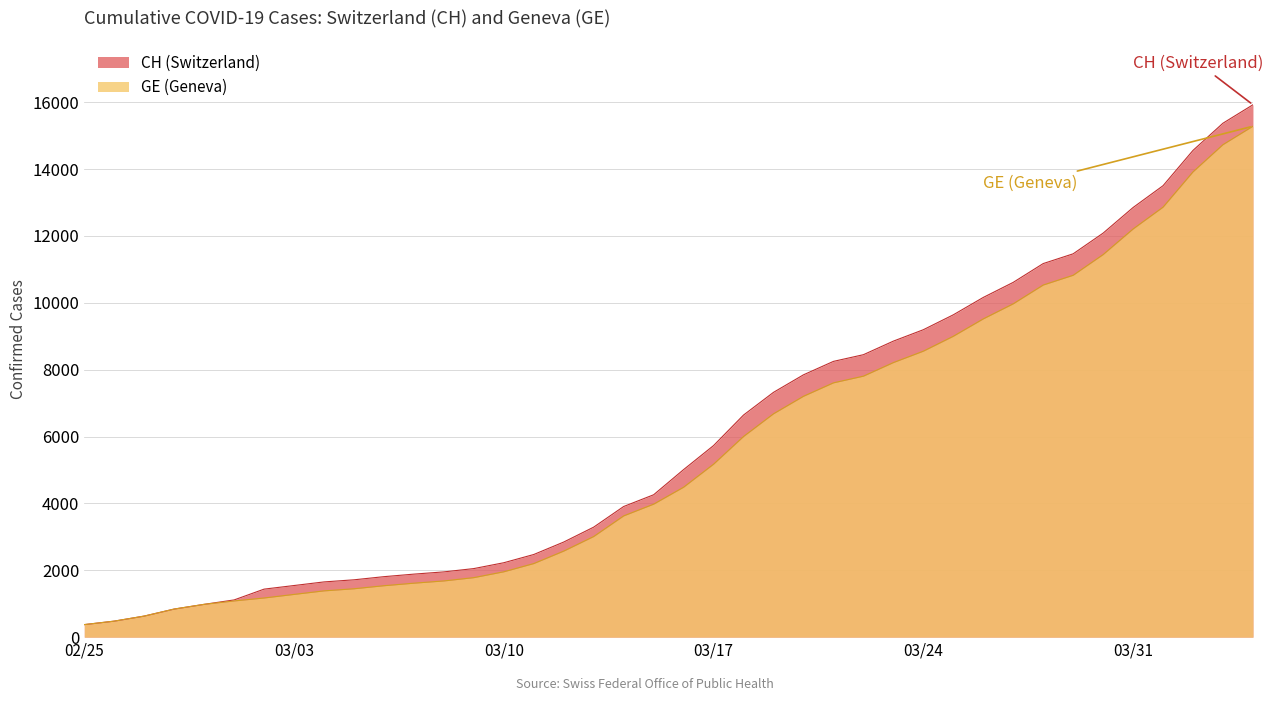

Reading left to right, what are all the values shown in this chart?

CH: 375	479	630	840	981	1113	1436	1544	1652	1715	1809	1885	1952	2051	2226	2472	2845	3291	3908	4259	5012	5731	6644	7323	7847	8249	8449	8855	9196	9642	10162	10613	11175	11467	12086	12852	13505	14561	15375	15926
GE: 375	479	630	840	981	1083	1171	1278	1384	1447	1538	1614	1681	1780	1955	2201	2574	3010	3627	3978	4485	5174	6002	6681	7205	7607	7807	8213	8554	9000	9520	9971	10533	10825	11444	12210	12863	13919	14733	15284